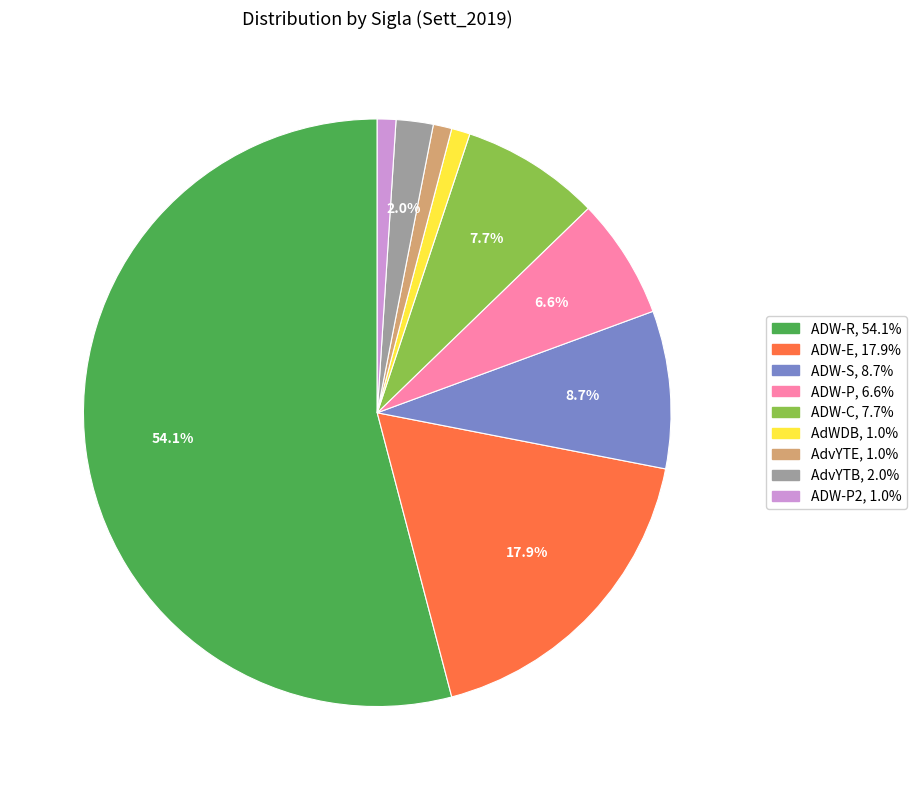

Is there a majority slice in this chart?

Yes